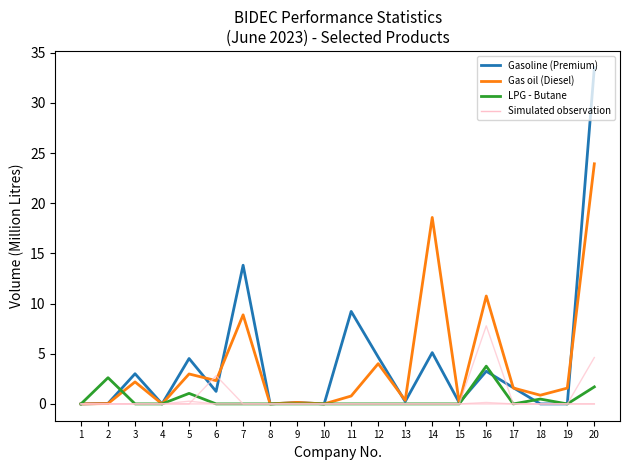

In Gas oil (Diesel), how many points are higher than both neighbors (excluding endpoints)?

7